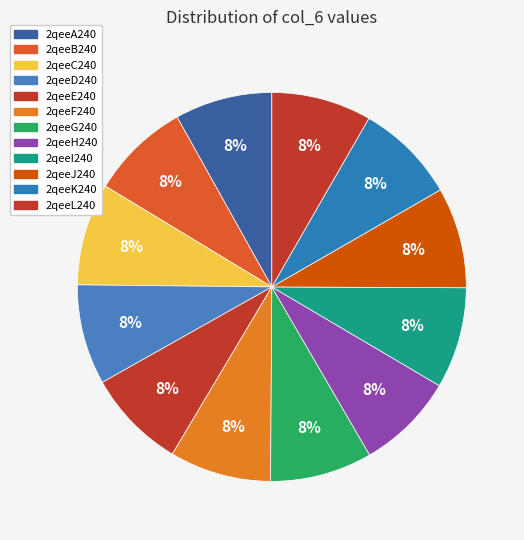

True or false: 2qeeB240 accounts for 1% of the total.

False